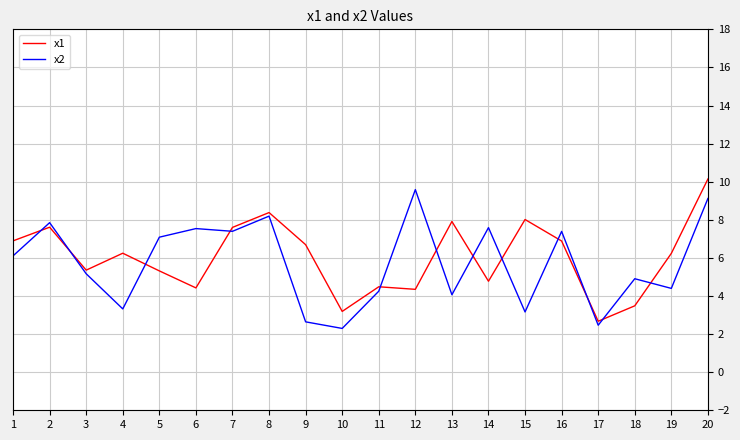

Where is the first local minimum for x1?

3